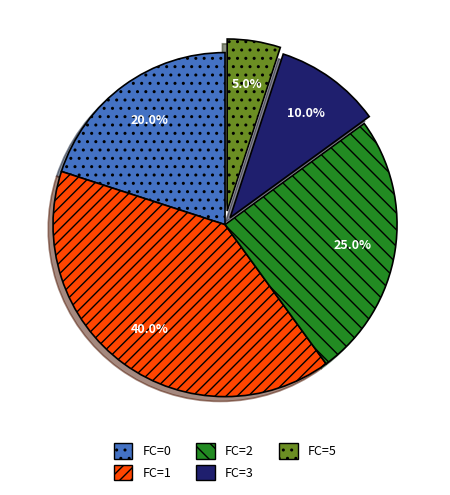

Does any single category account for the majority?

No